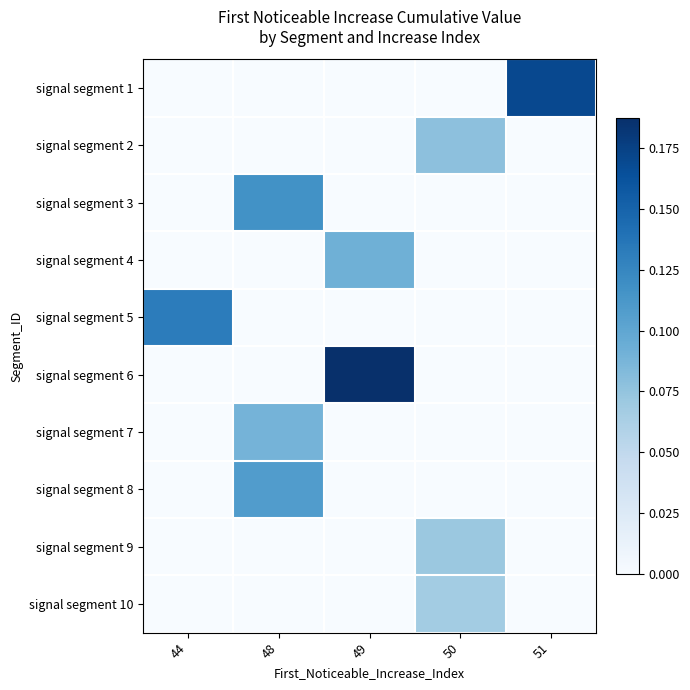

Which label corresponds to the largest value in the chart?

49